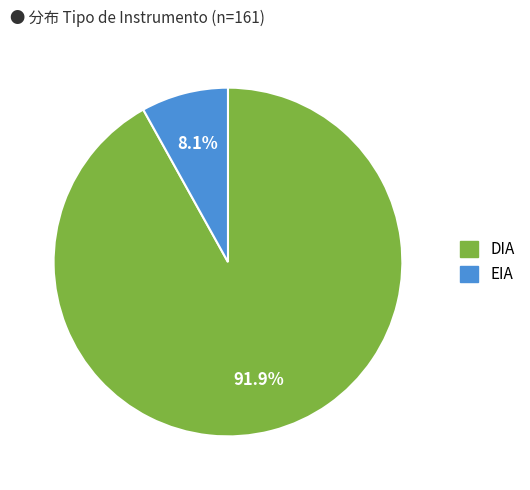

What percentage do DIA and EIA together represent?

100.0%